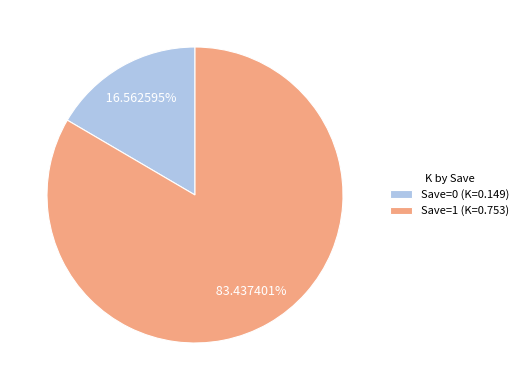

Combined, do Save=0 (K=0.149) and Save=1 (K=0.753) account for over 50%?

Yes